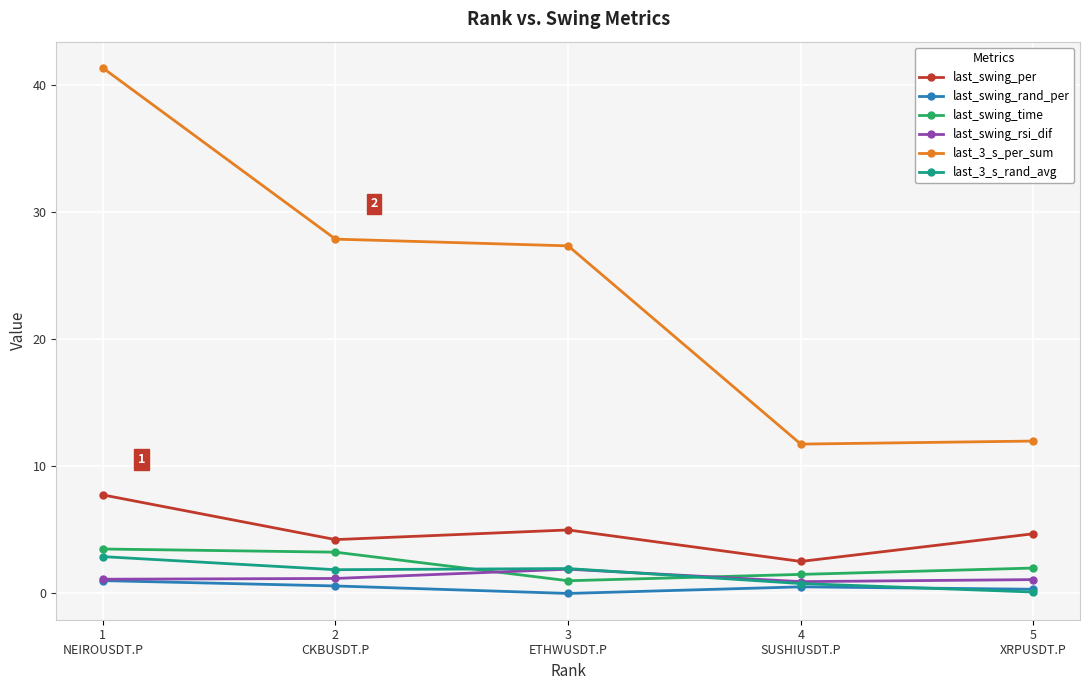

What is the value of the last_swing_rand_per point at the 1st from the left?

1.0